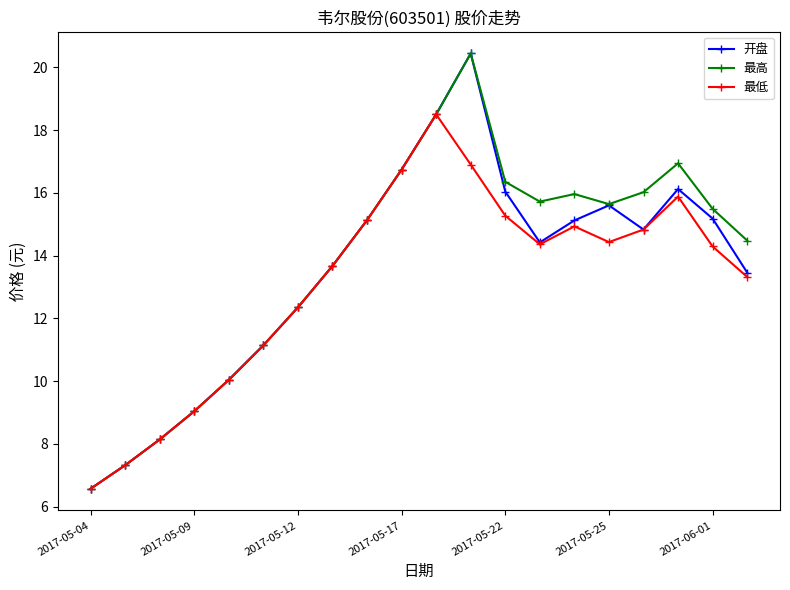

Rank the series by their average value, from lowest to highest.

最低, 开盘, 最高